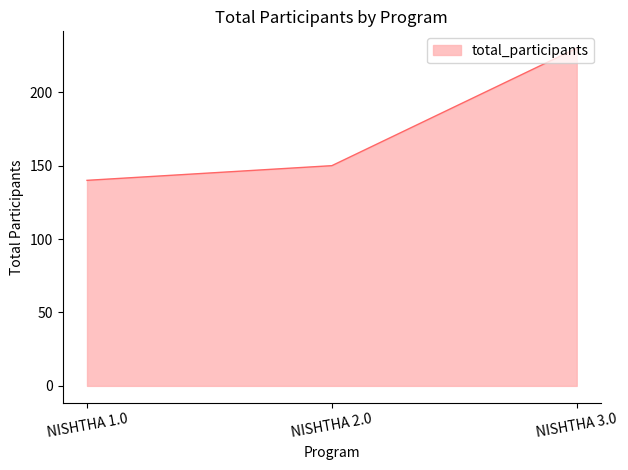

Rank the categories by value from highest to lowest.

NISHTHA 3.0, NISHTHA 2.0, NISHTHA 1.0